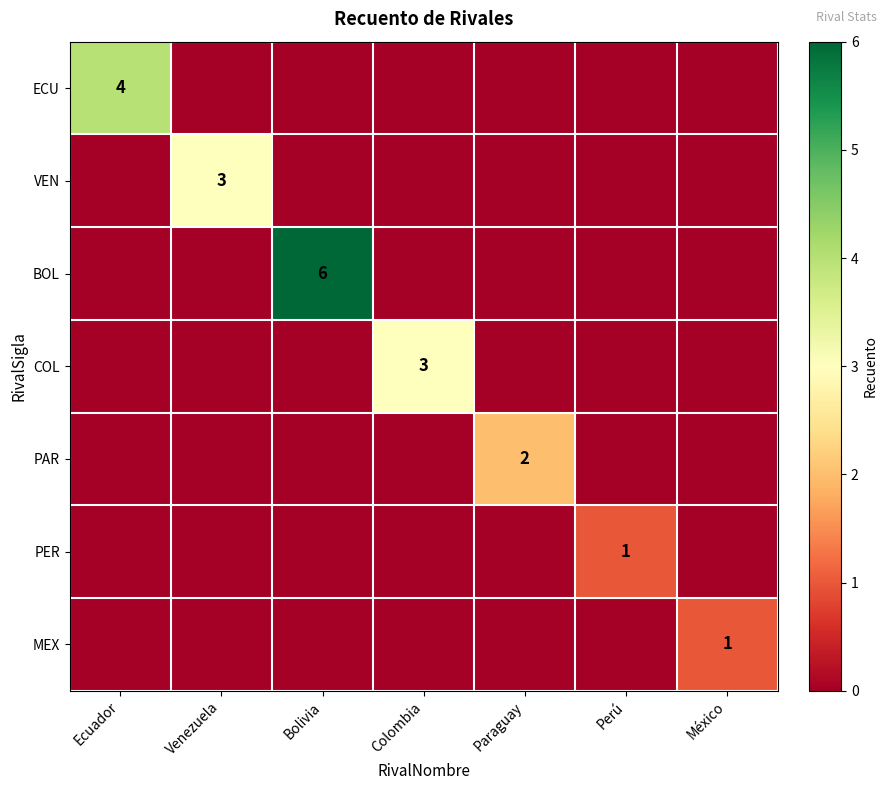

At which category does the chart reach its peak across all series?

Bolivia